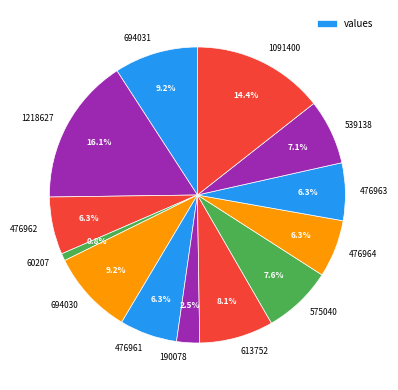

What is the total percentage of 476963 and 1218627?

22.4%